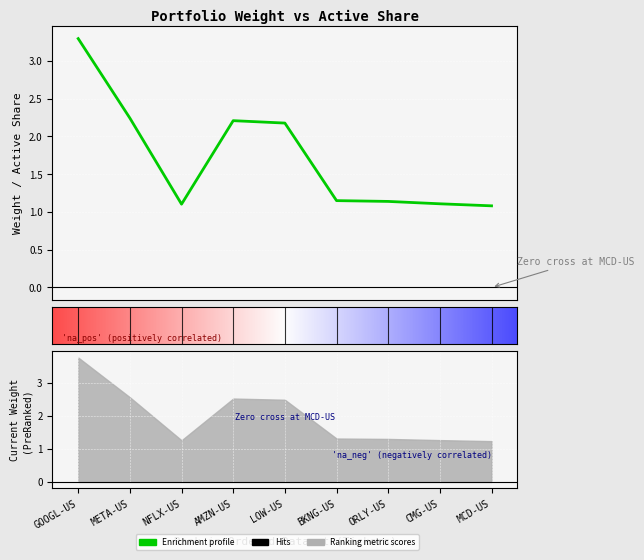

True or false: New Weight and Current Weight cross at least once.

False